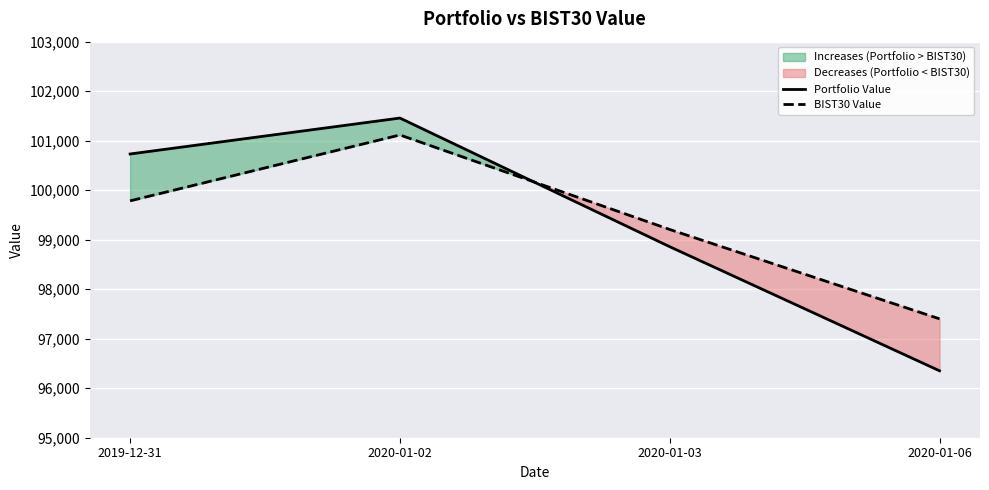

Rank the series at 2020-01-02 from highest to lowest value.

Portfolio Value, BIST30 Value